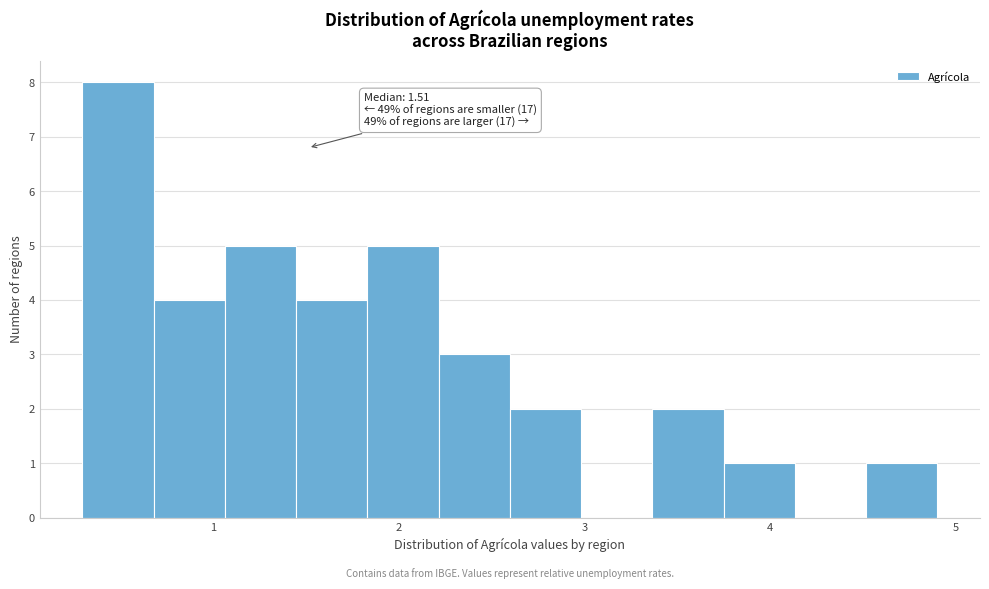

Around what value on the x-axis is the tallest bar? Give the approximate position of its centre, as read against the axis.

0.5